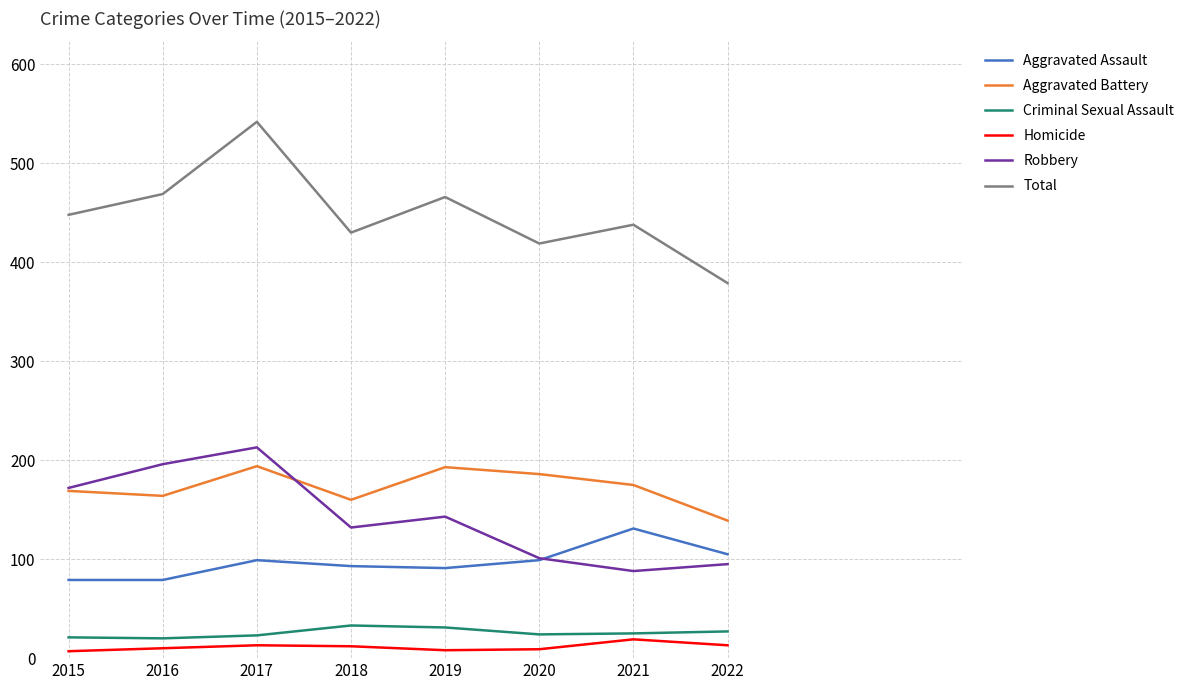

What is the maximum value shown in the chart?

542